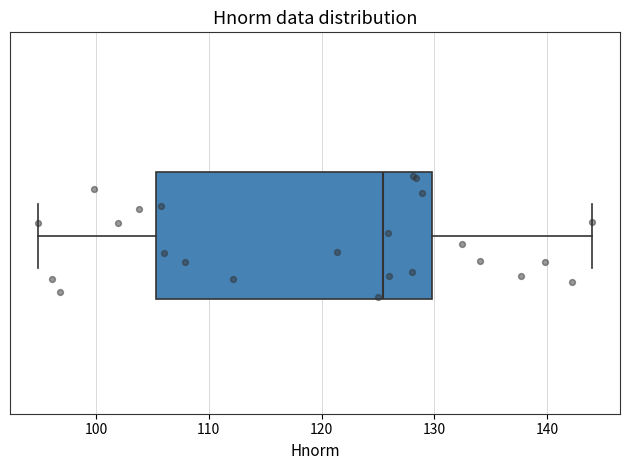

Transcribe this box plot: give where the median line is, the range the box spans, and where the two whiskers end, as read against the x-axis. The values are not printed on the chart, so give them approximately, as read against the axis.

median 125, box 105 to 130, whiskers 95 to 144